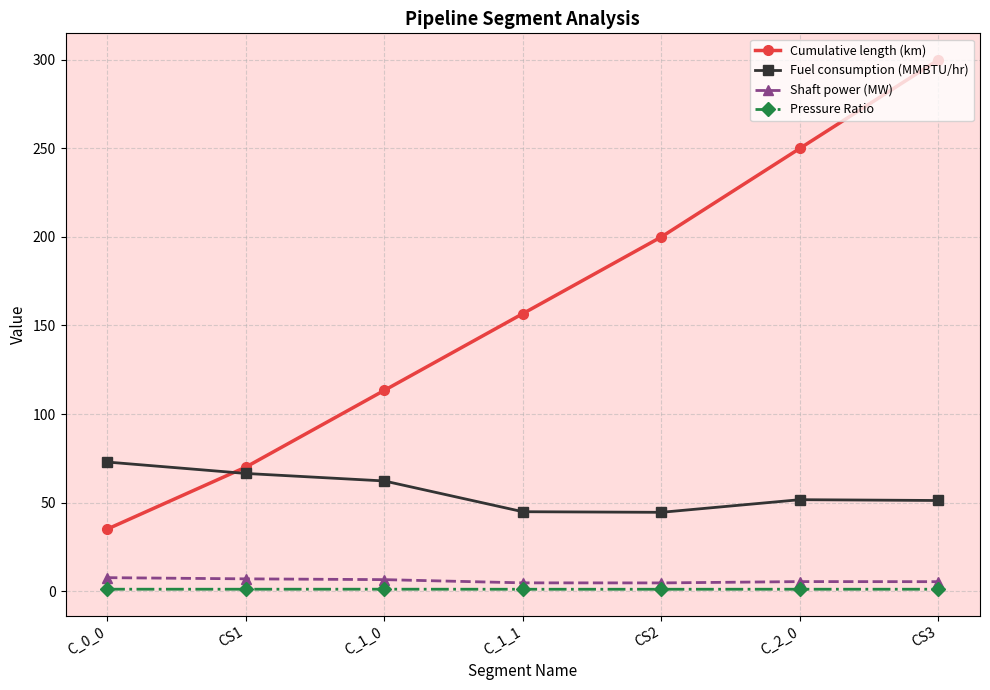

Rank the categories by Cumulative length (km) value from highest to lowest.

CS3, C_2_0, CS2, C_1_1, C_1_0, CS1, C_0_0